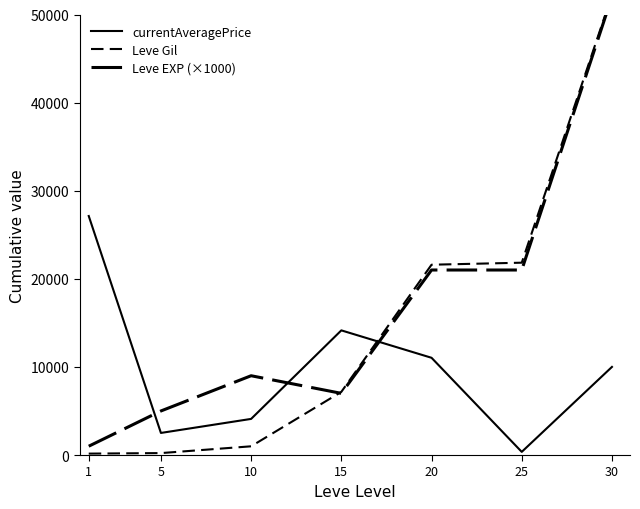

Where is Leve EXP (×1000) nearest to the value 26500?

20